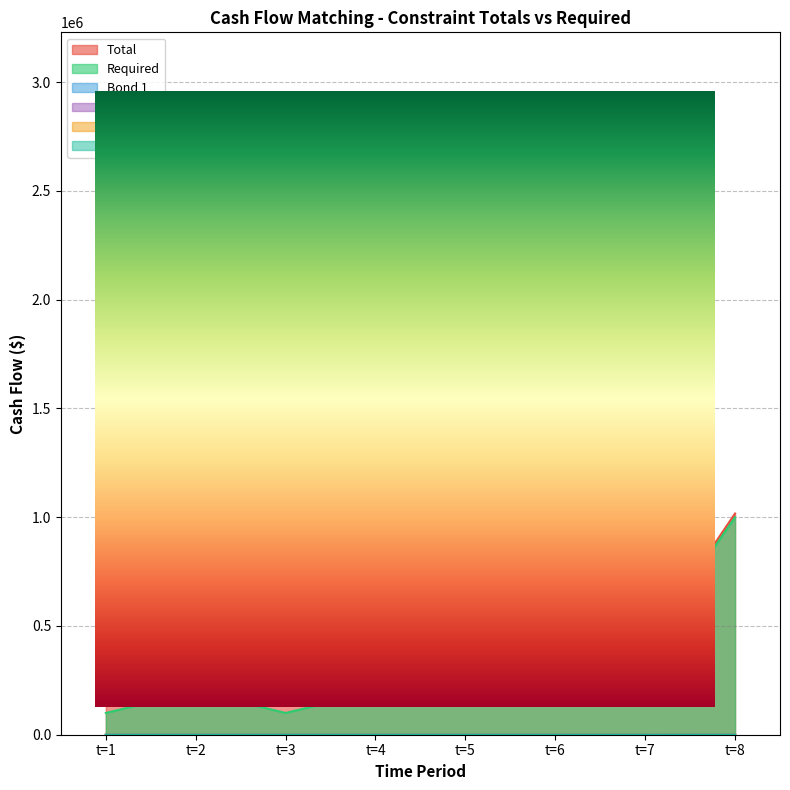

The Bond 1 series shows -47.3 at t=8. True or false?

False